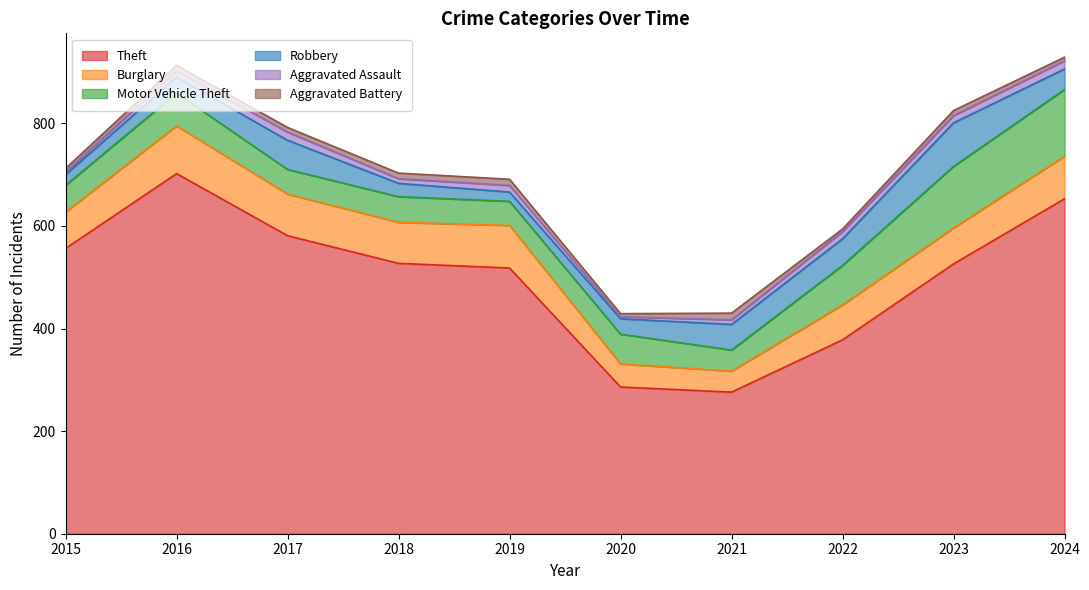

Reading left to right, extract all data points from this chart.

Theft: 2015=556	2016=702	2017=581	2018=527	2019=518	2020=286	2021=276	2022=378	2023=526	2024=653
Burglary: 2015=71	2016=93	2017=81	2018=80	2019=83	2020=45	2021=41	2022=68	2023=70	2024=83
Motor Vehicle Theft: 2015=52	2016=64	2017=48	2018=50	2019=47	2020=58	2021=41	2022=77	2023=120	2024=130
Robbery: 2015=21	2016=31	2017=57	2018=26	2019=18	2020=30	2021=50	2022=52	2023=85	2024=40
Aggravated Assault: 2015=5	2016=12	2017=16	2018=9	2019=13	2020=4	2021=9	2022=14	2023=14	2024=16
Aggravated Battery: 2015=7	2016=11	2017=9	2018=11	2019=12	2020=6	2021=13	2022=5	2023=10	2024=7